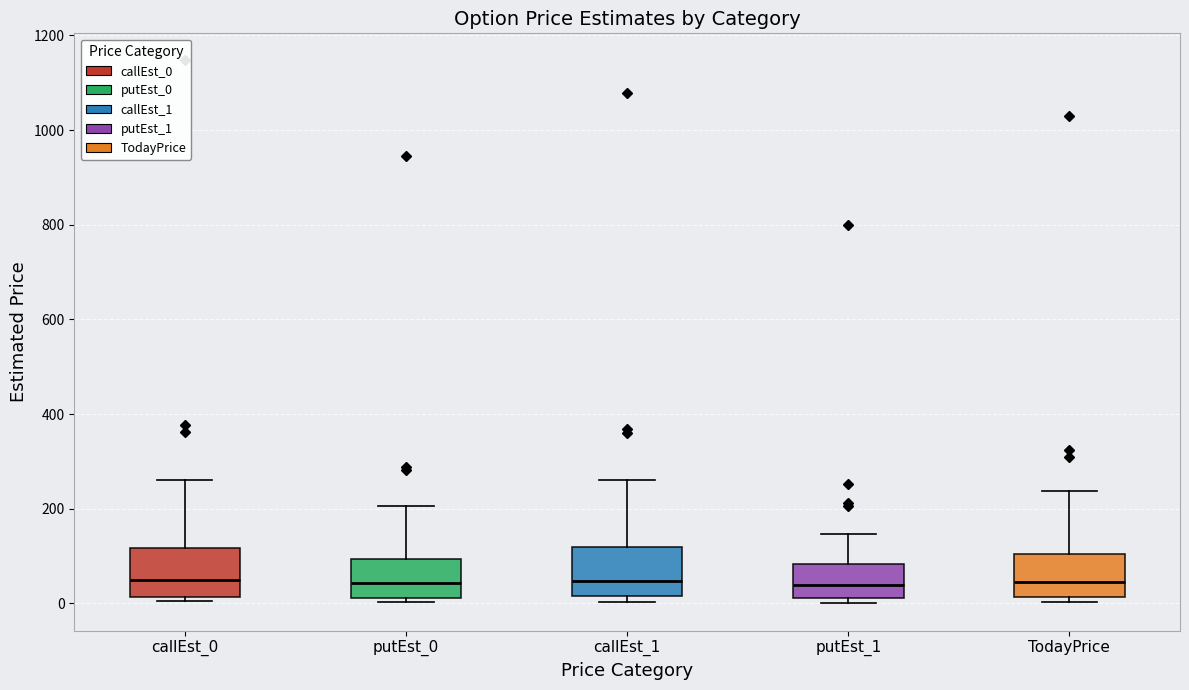

Where is the lower edge of the box for putEst_1 on the y-axis? The values are not printed on the chart, so give them approximately, as read against the axis.

20